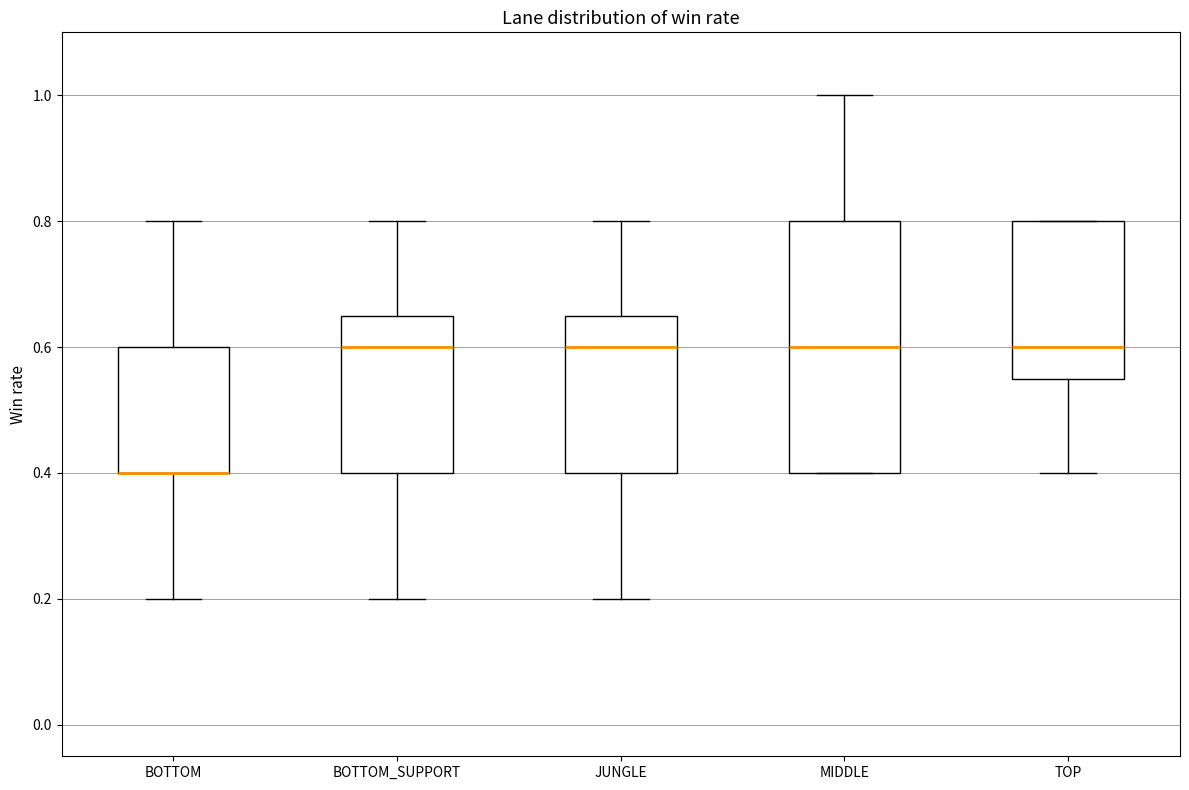

Reading left to right, read every box against the y-axis: the position of its median line, the range the box covers, and the ends of its whiskers. The values are not printed on the chart, so give them approximately, as read against the axis.

BOTTOM: median 0.40 (drawn on the box's lower edge), box 0.40 to 0.60, whiskers 0.20 to 0.80
BOTTOM_SUPPORT: median 0.60, box 0.40 to 0.66, whiskers 0.20 to 0.80
JUNGLE: median 0.60, box 0.40 to 0.66, whiskers 0.20 to 0.80
MIDDLE: median 0.60, box 0.40 to 0.80, whiskers 0.40 to 1.00
TOP: median 0.60, box 0.56 to 0.80, whiskers 0.40 to 0.80